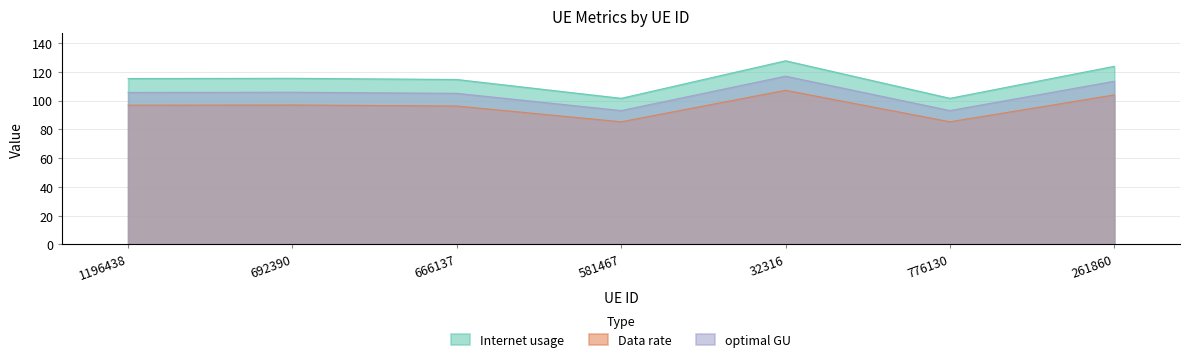

Count the number of data series in this chart.

3